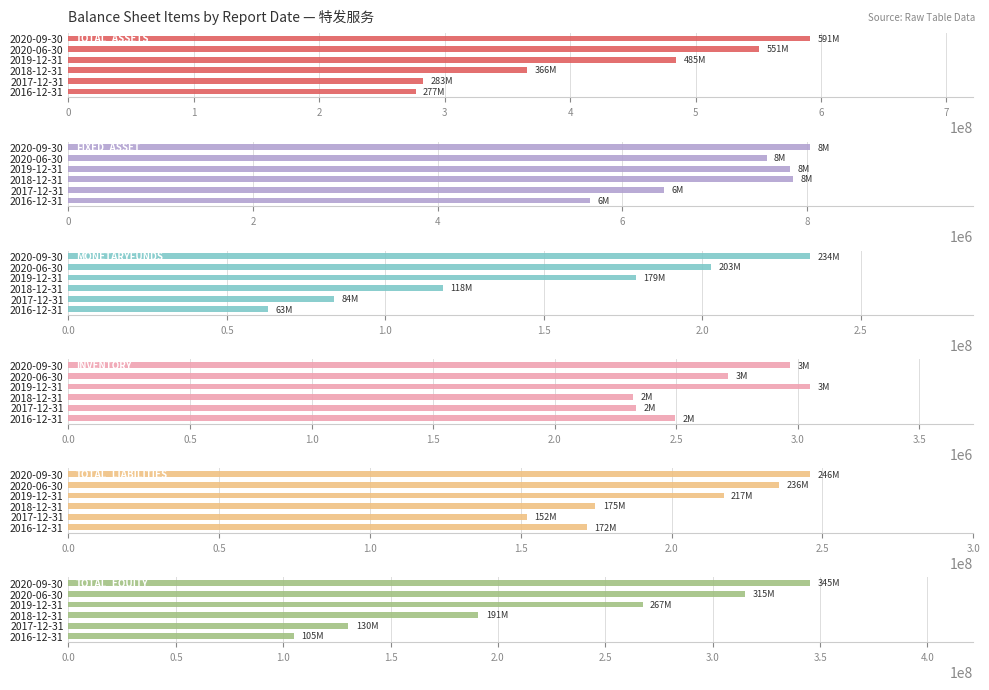

What is the sum of the TOTAL_EQUITY values at 2017-12-31 and 2020-06-30?

445484128.5